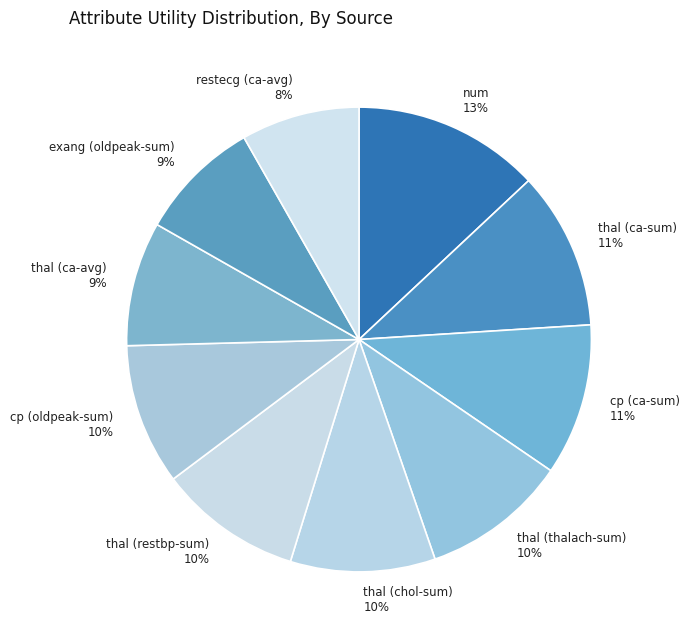

Between thal (ca-sum) 11% and thal (thalach-sum) 10%, which is larger?

thal (ca-sum) 11%